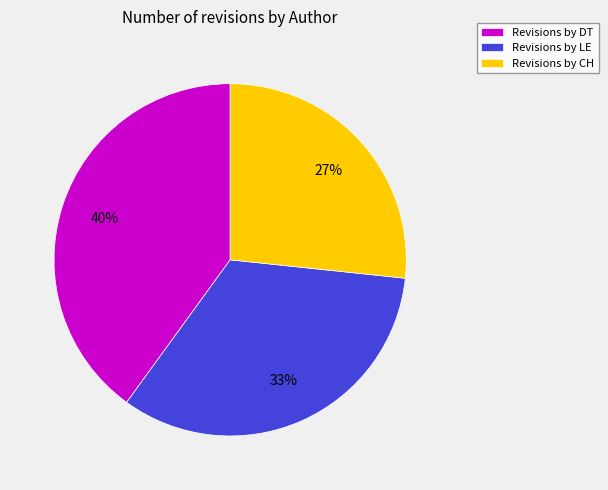

What is the ratio of the value at Revisions by LE to the value at Revisions by DT?

0.8